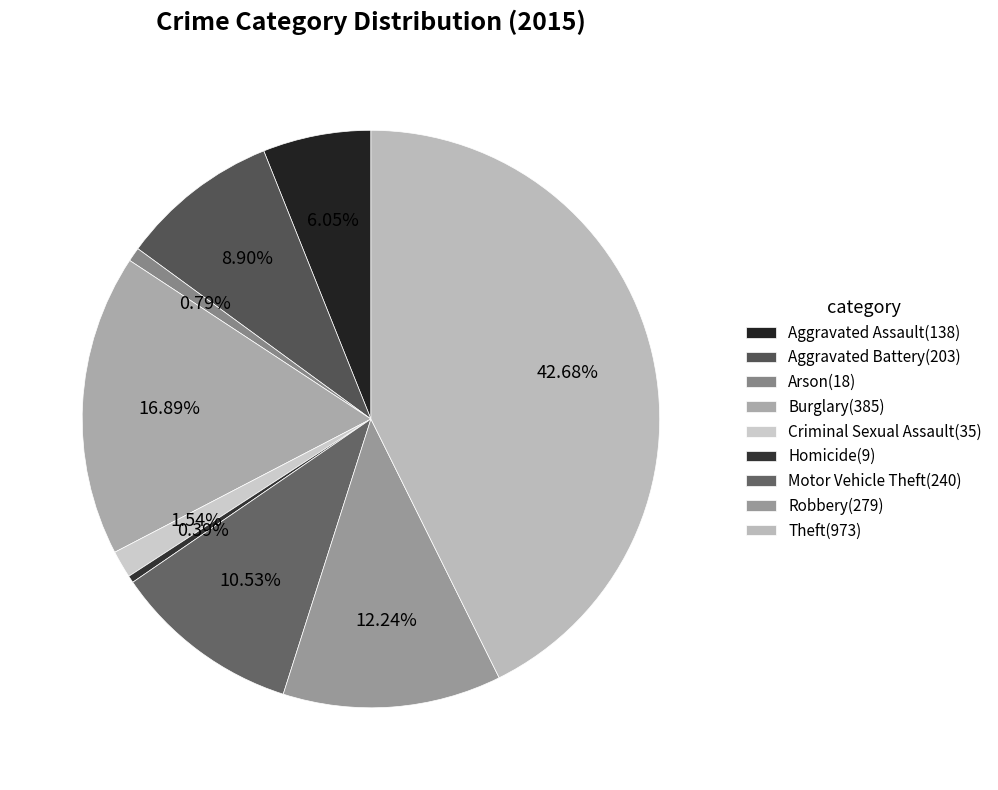

Count the number of slices in the pie.

9